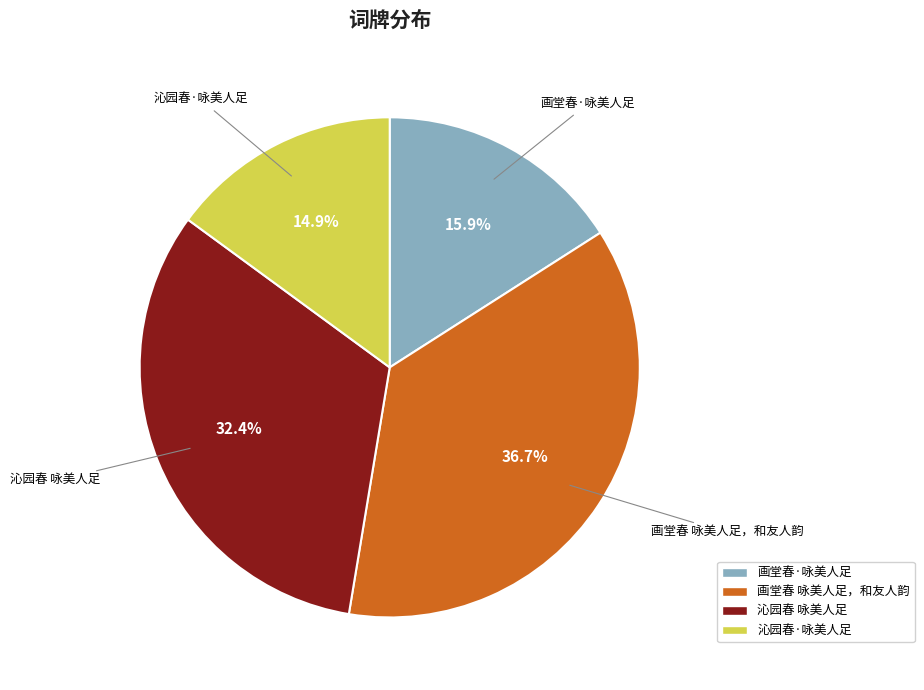

Is it true that 画堂春 咏美人足，和友人韵 is 30% of the pie?

False